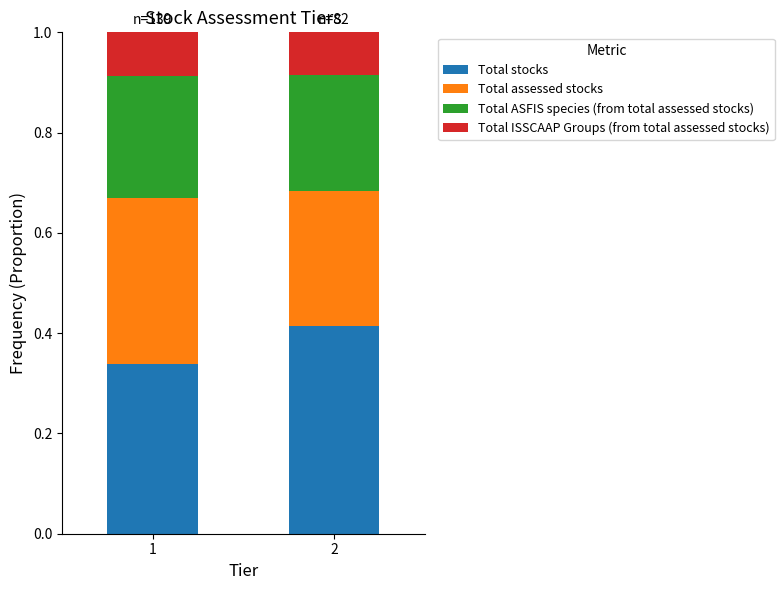

What is the total value across all series at 1?

1.0